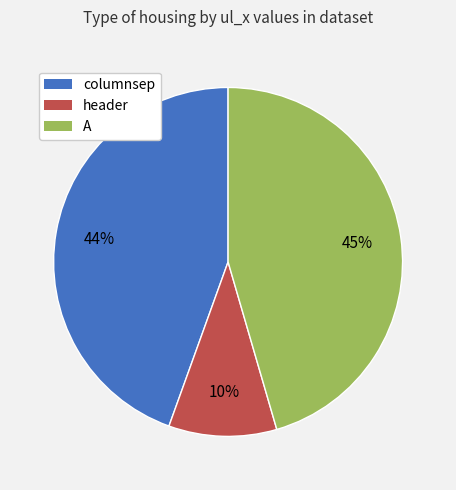

What percentage is the A slice, to the nearest percent?

45%